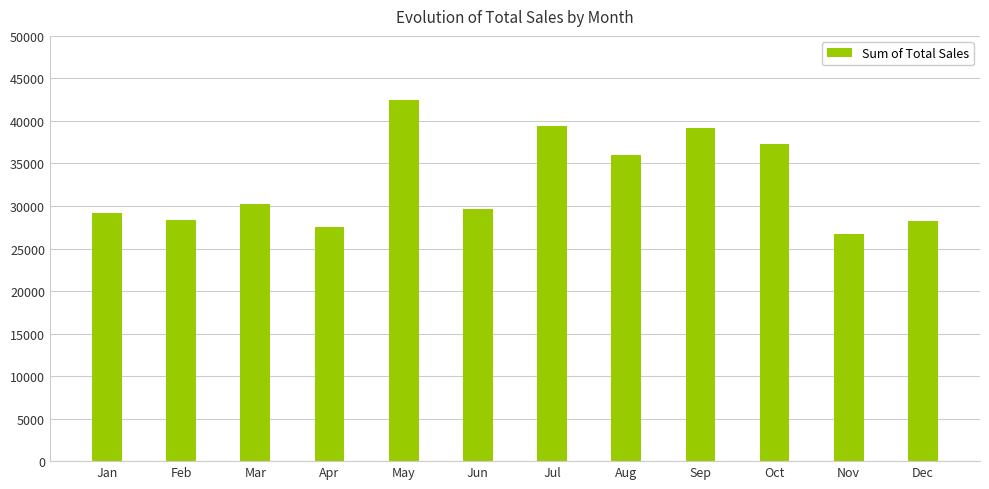

What is the ratio of the value at Sep to the value at Oct?

1.1